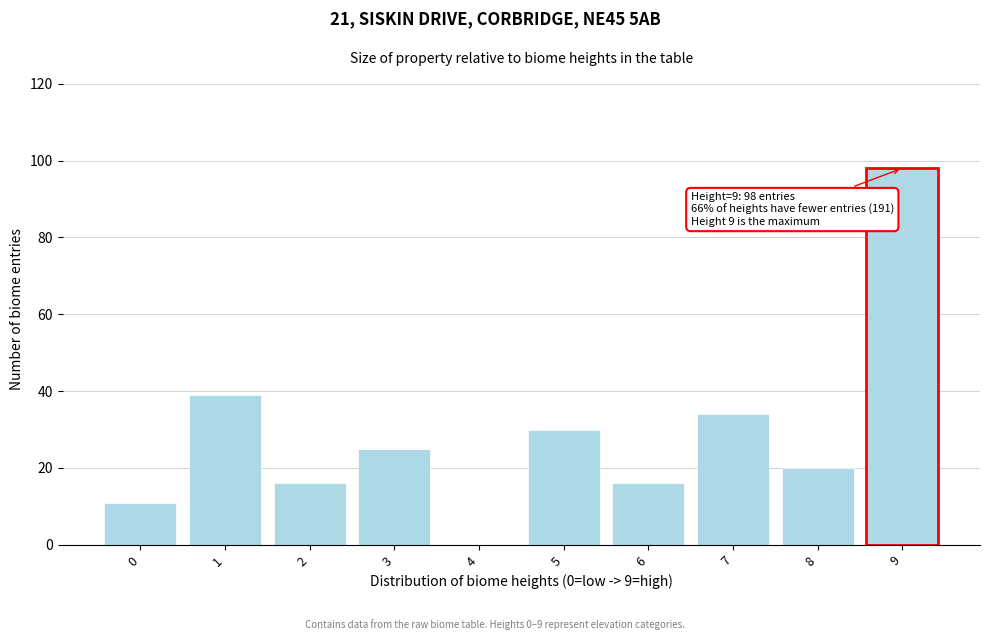

Reading left to right, what are all the values shown in this chart?

0=11	1=39	2=16	3=25	4=0	5=30	6=16	7=34	8=20	9=98